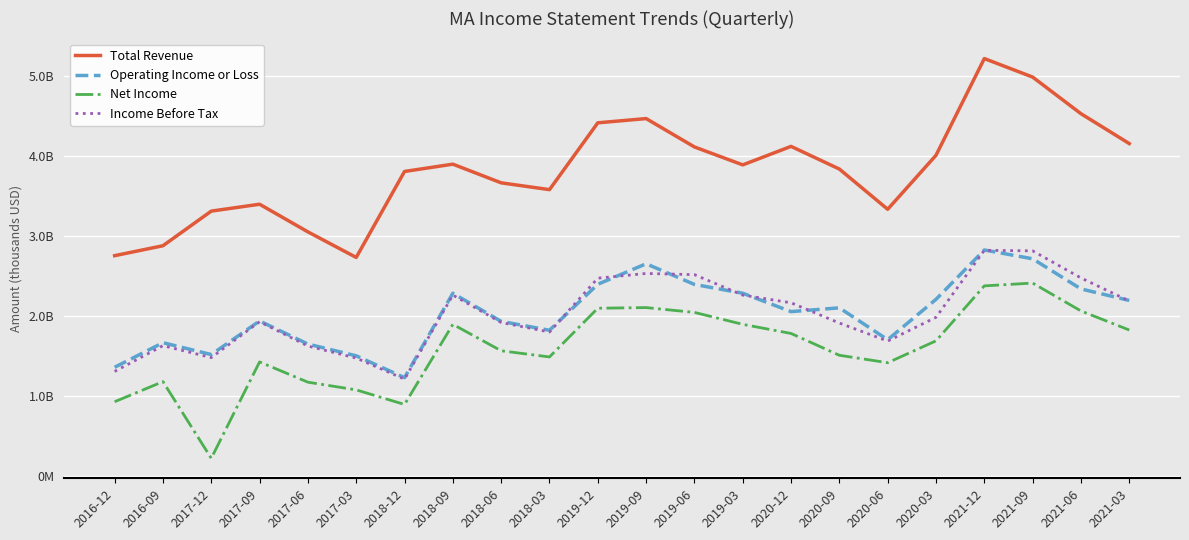

What is the highest value of the Net Income series?

2414